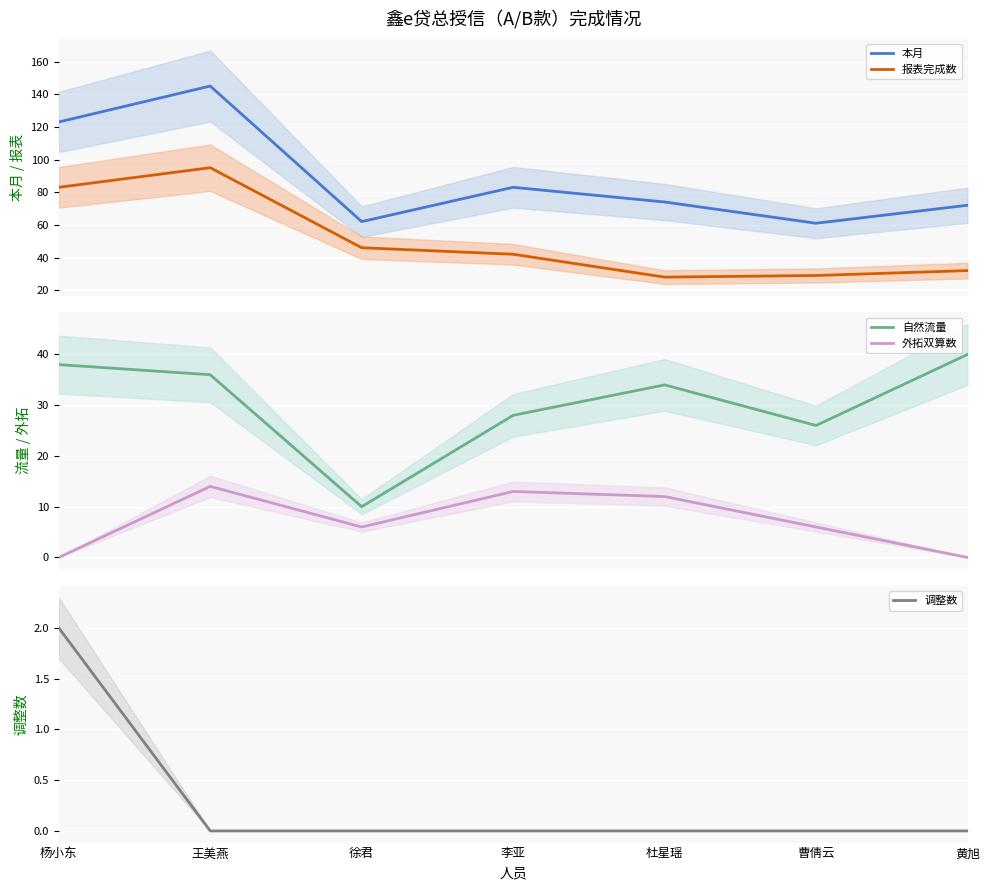

What position from the right is 李亚?

4